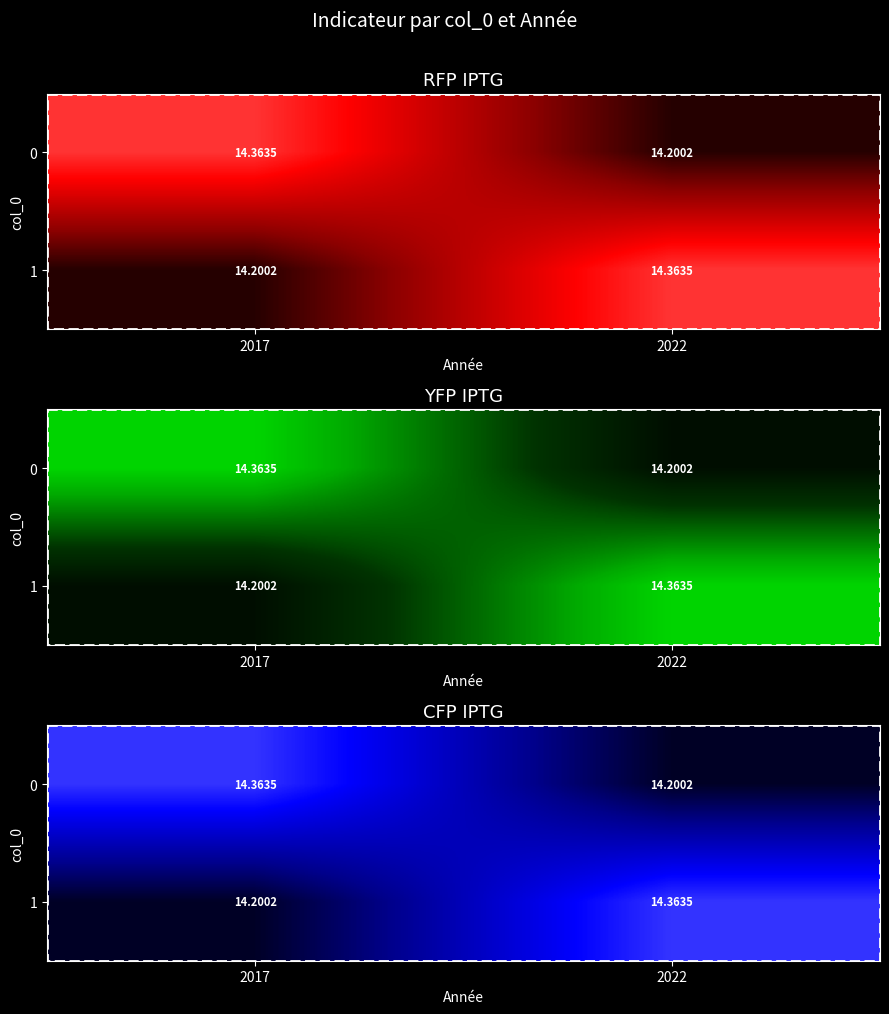

Where is 0 nearest to the value 14?

2022